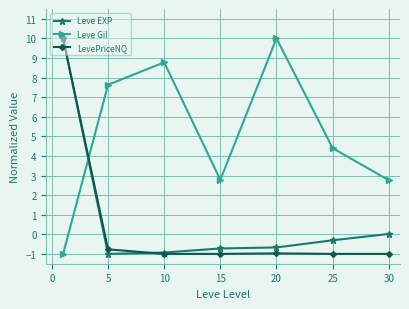

Which series has the largest total across all categories?

Leve Gil